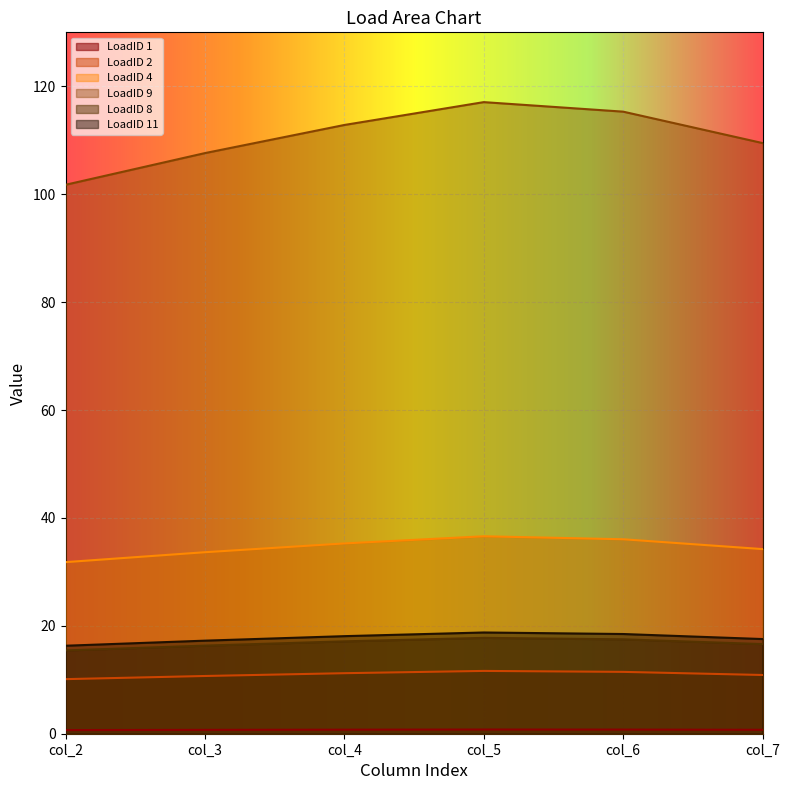

Read the LoadID 9 value at col_7.

109.5